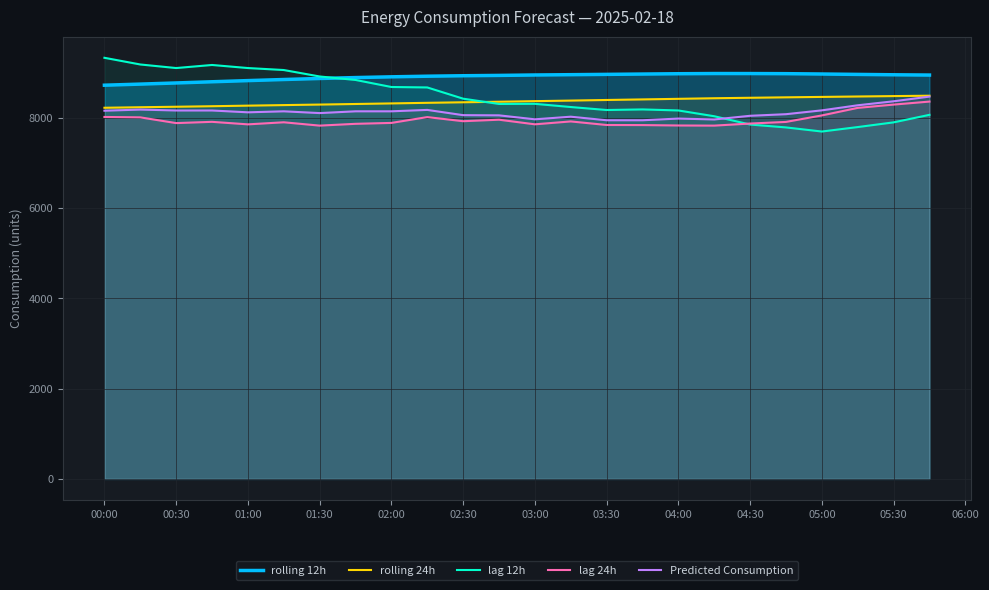

Which series has the widest spread of values?

lag 12h